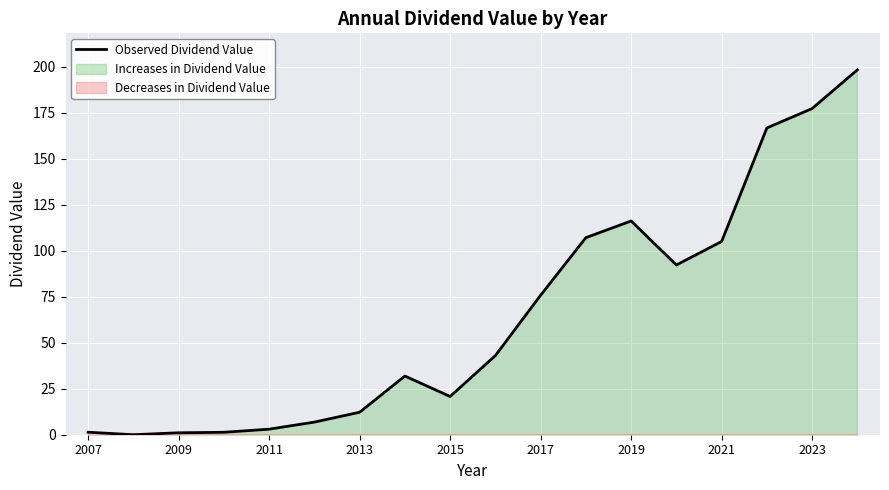

Is it true that Observed Dividend Value equals 75.8 at 2017?

True